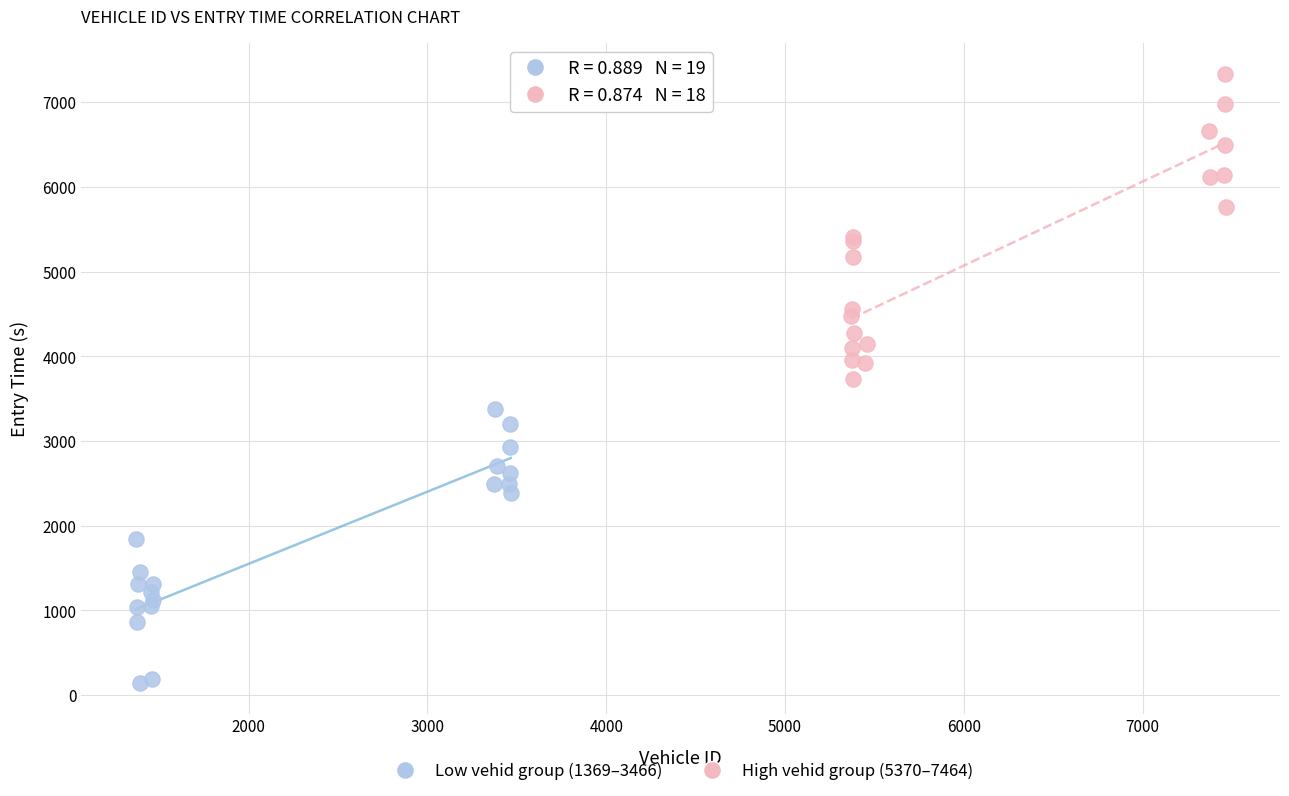

Which series contains the lowest Y value?

Low vehid group (1369–3466)